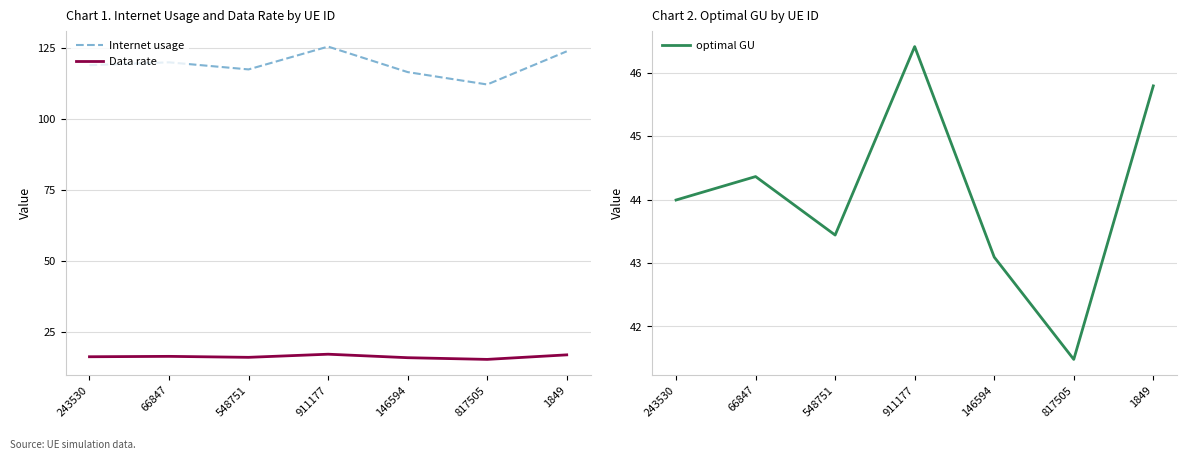

What is the highest value of the Data rate series?

17.2